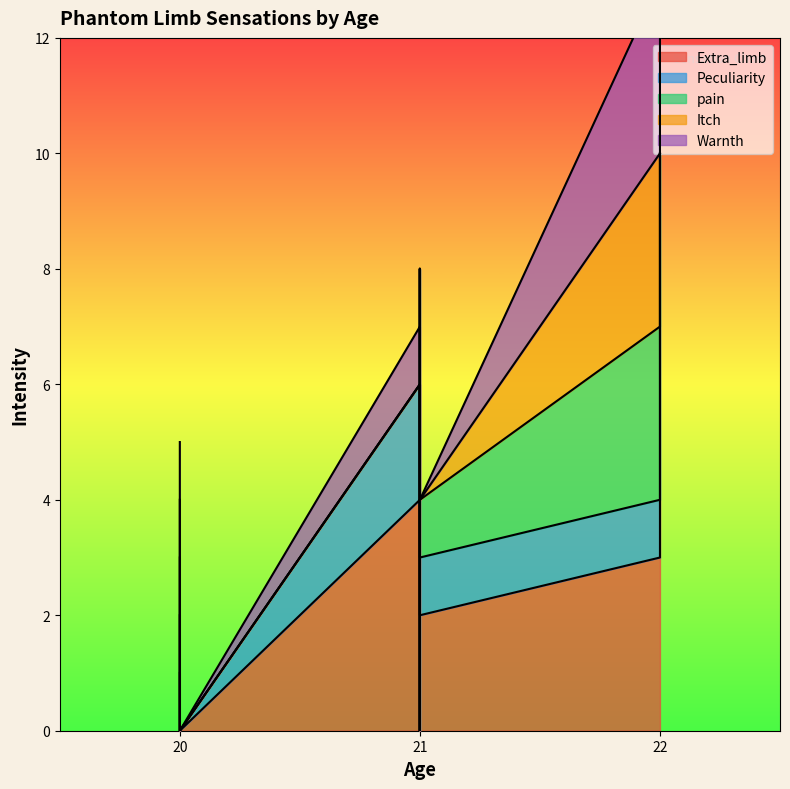

What is the difference between the second highest and second lowest values in the Peculiarity series?

4